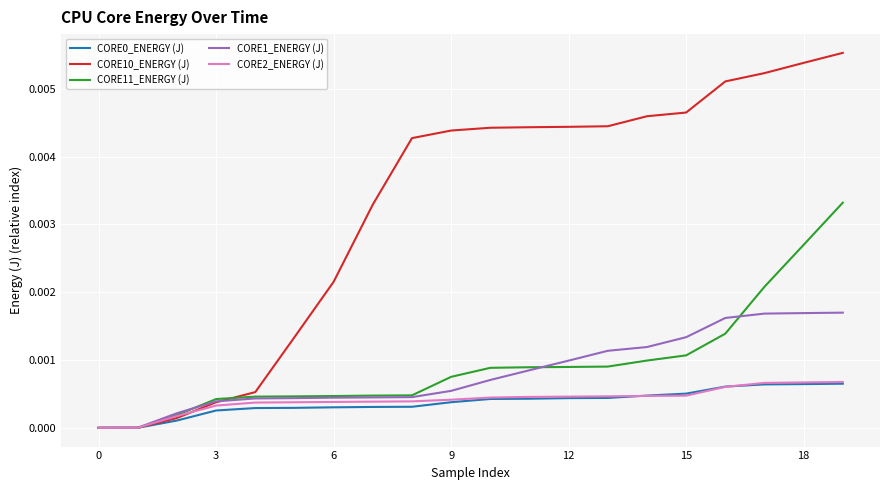

How many lines are shown in the chart?

5